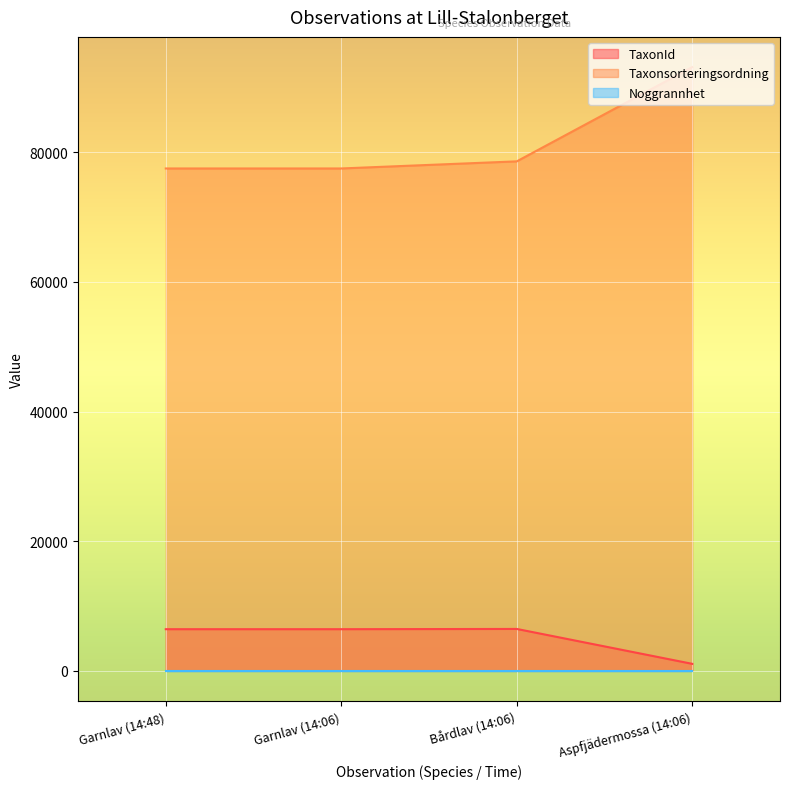

Count the number of categories in the chart.

4